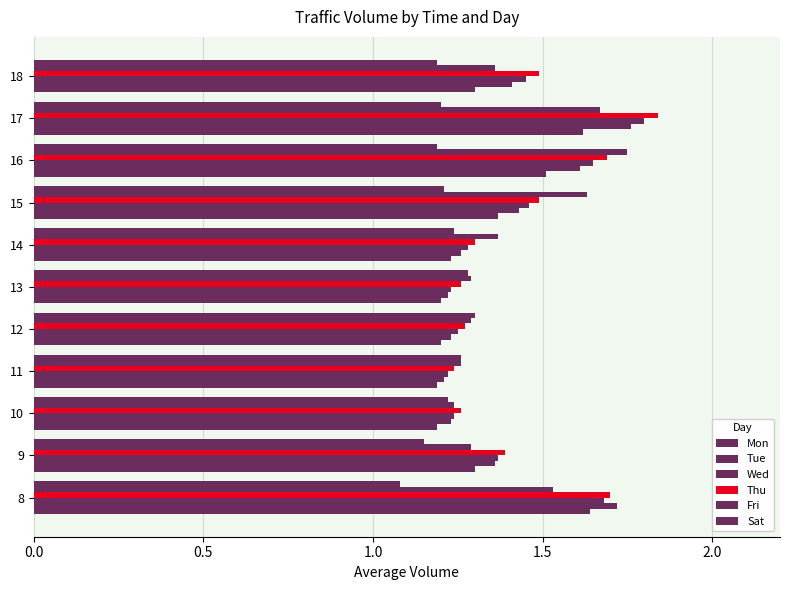

How many categories are shown in the chart?

11